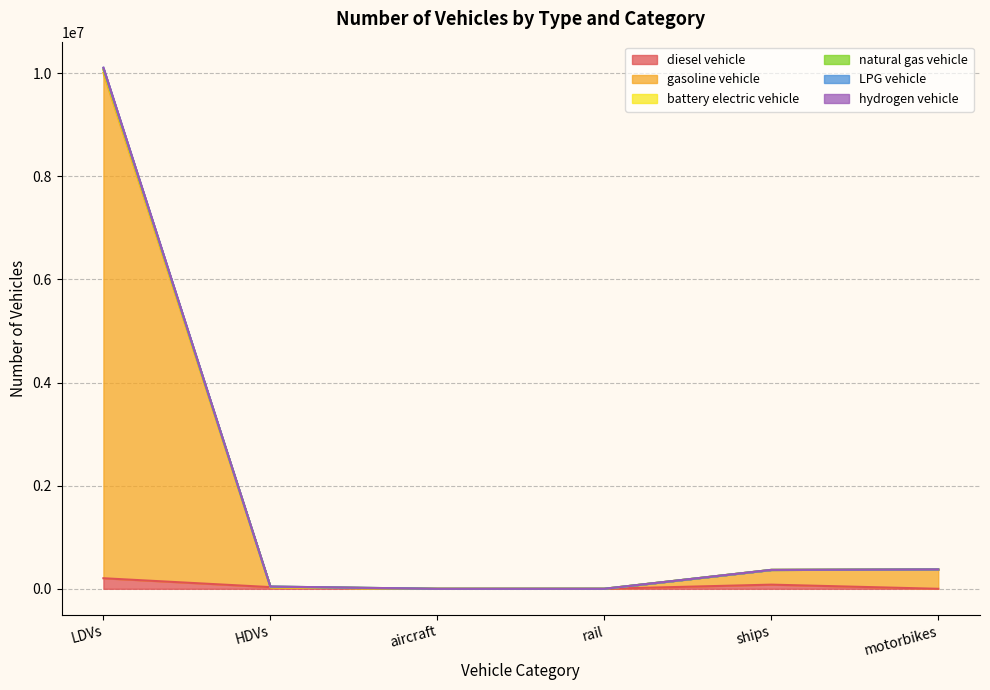

Does the chart have visible grid lines?

Yes